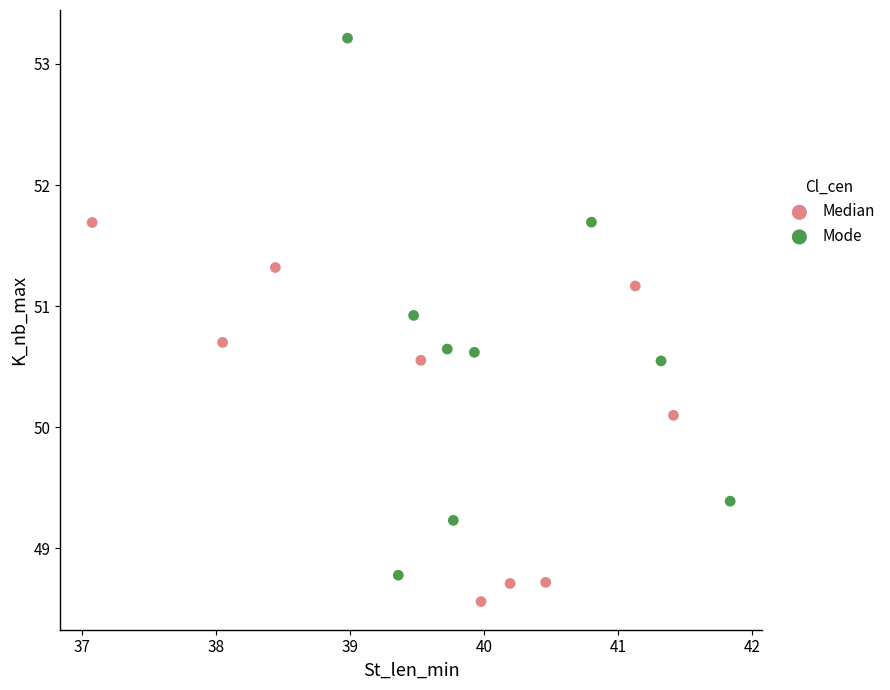

Which series has the largest Y range (max minus min)?

Mode